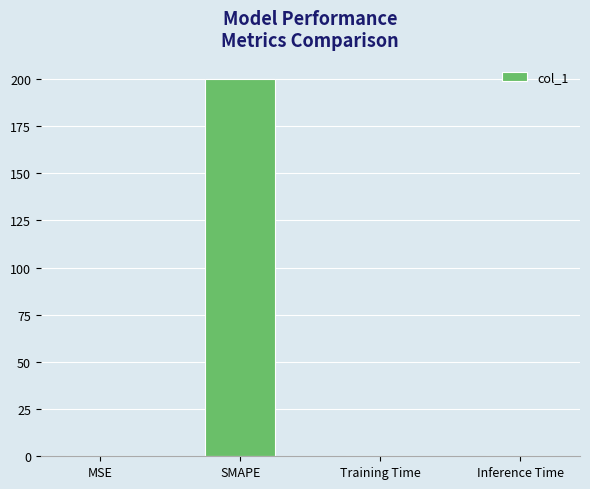

Is it true that the value at Training Time is 0.0?

True